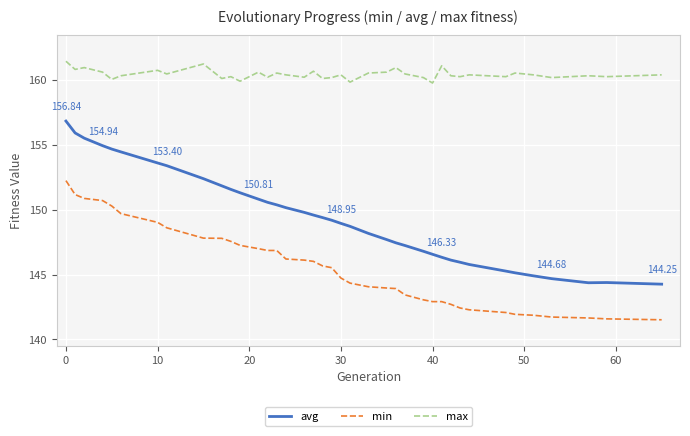

How many values in the min series are below 145?

19